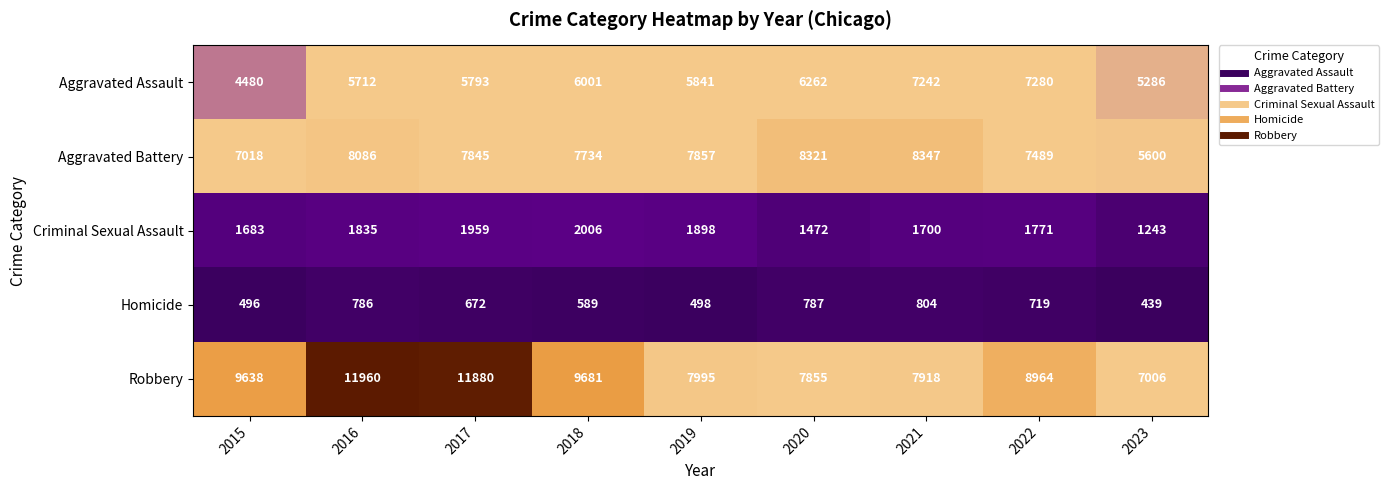

The Aggravated Assault series shows 10133 at 2016. True or false?

False